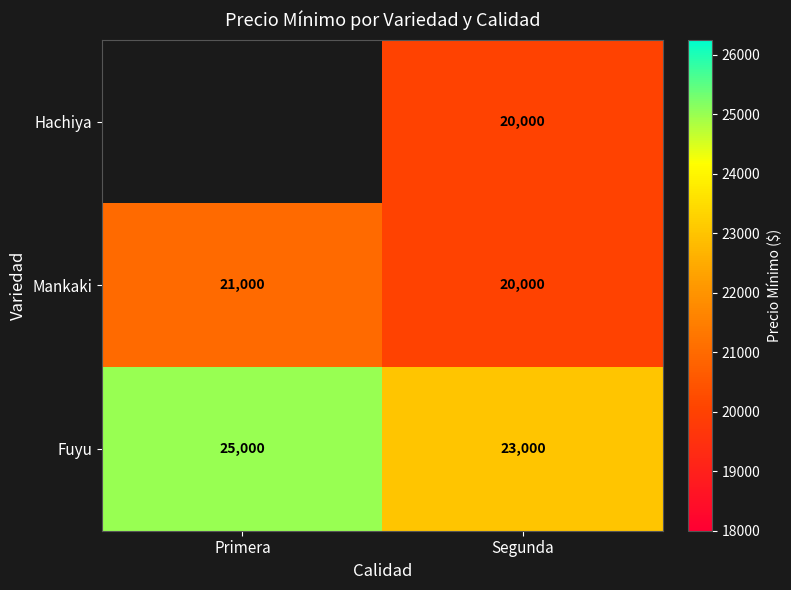

The value of Fuyu at Segunda is 23000. True or false?

True